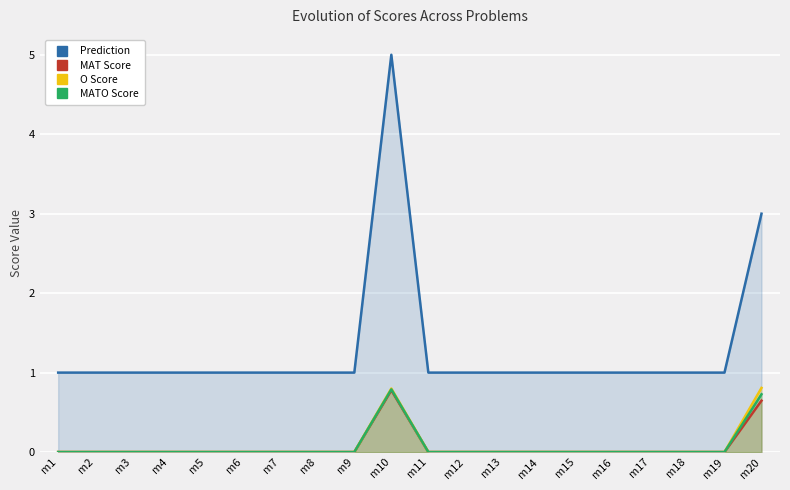

How many lines are shown in the chart?

4